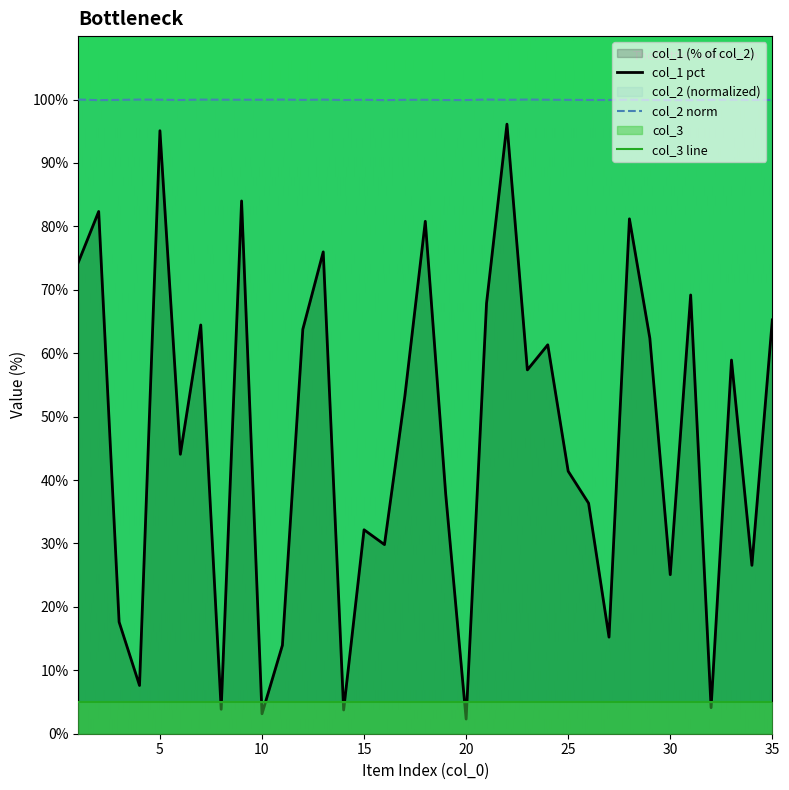

Does the chart display data point markers on the line(s)?

No